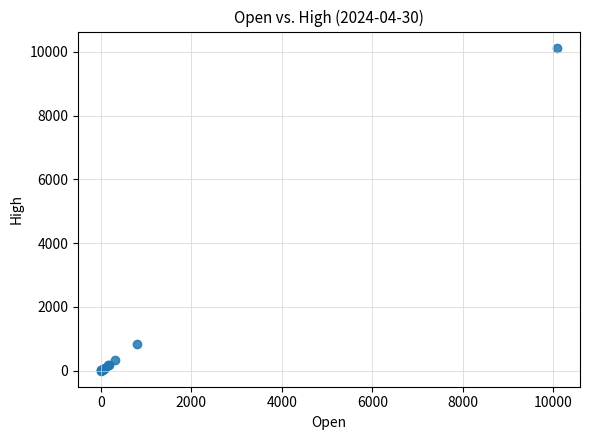

What Y value in the scatter plot is closest to 5067?

821.0